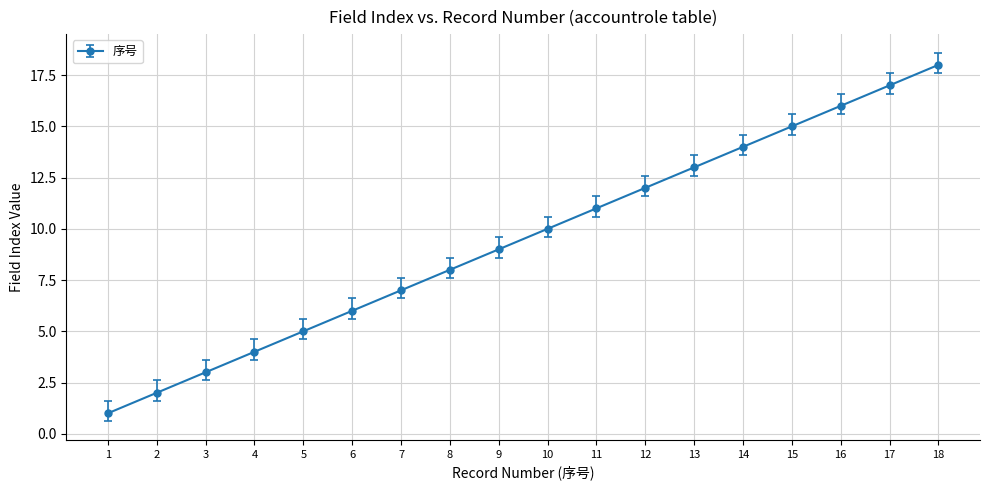

The value at 11 is 6. True or false?

False